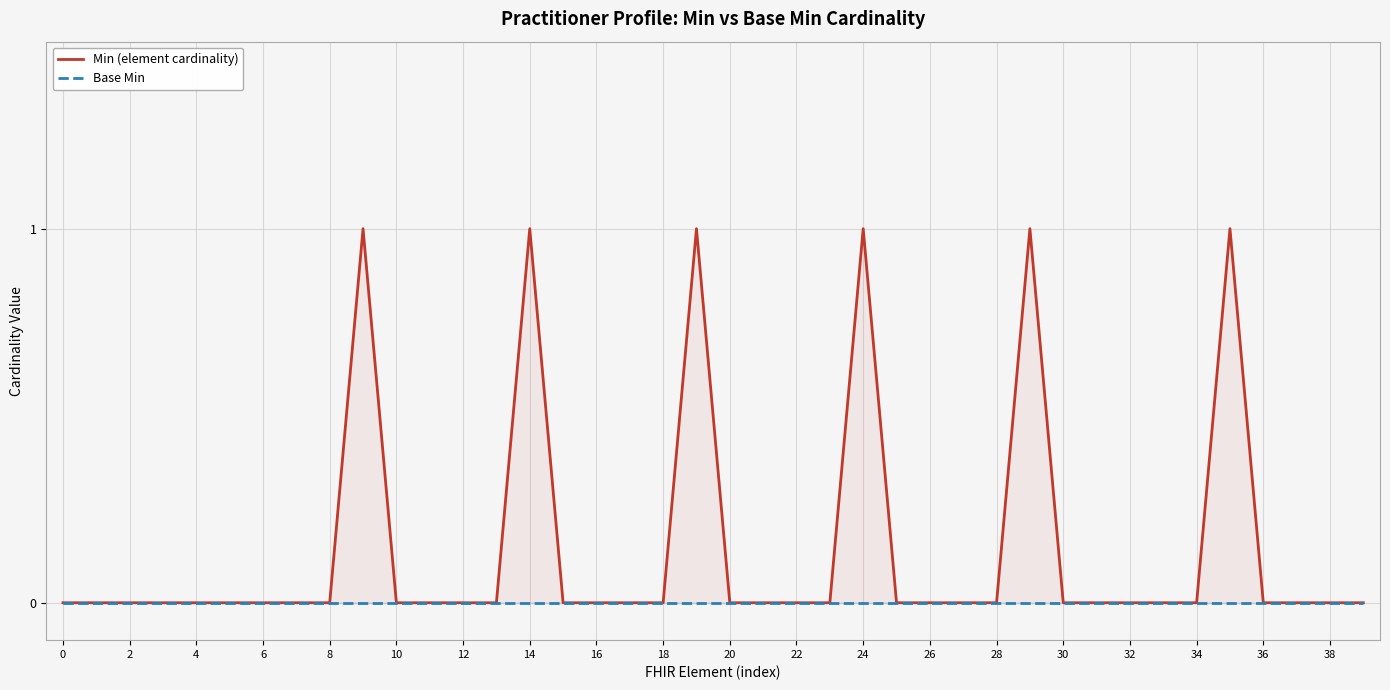

Which series has the widest spread of values?

Min (element cardinality)